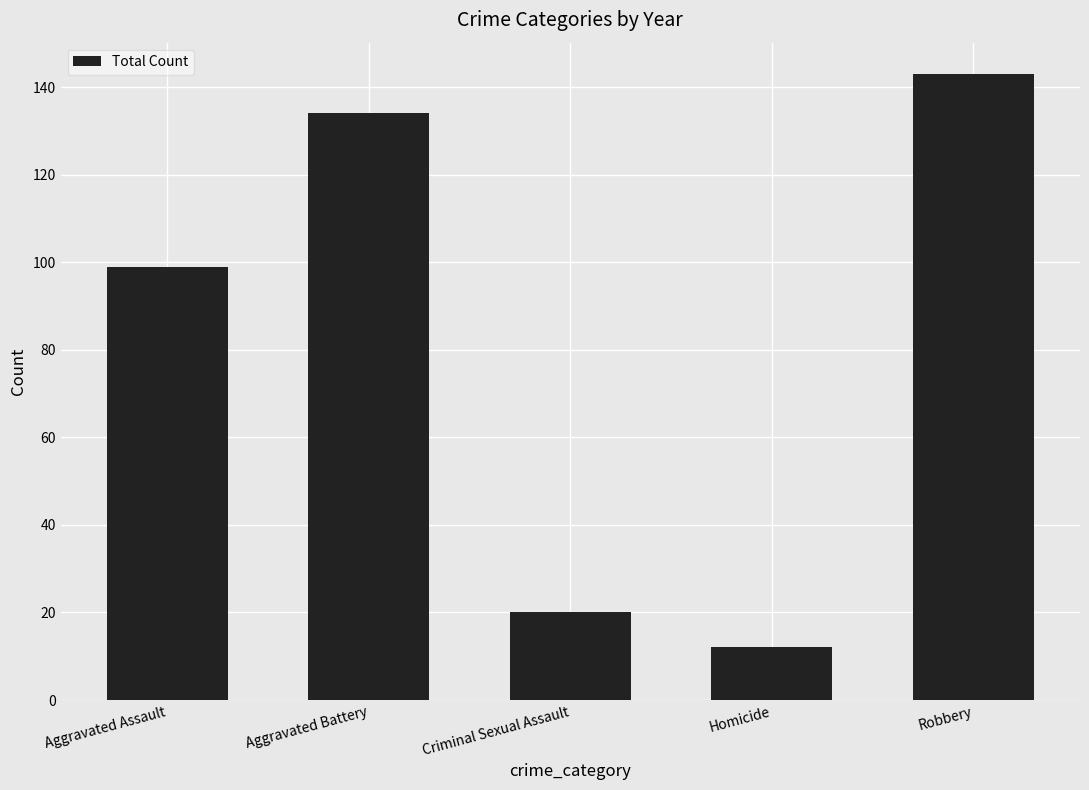

Approximately how many times larger is the value at Aggravated Battery compared to Homicide?

11.2